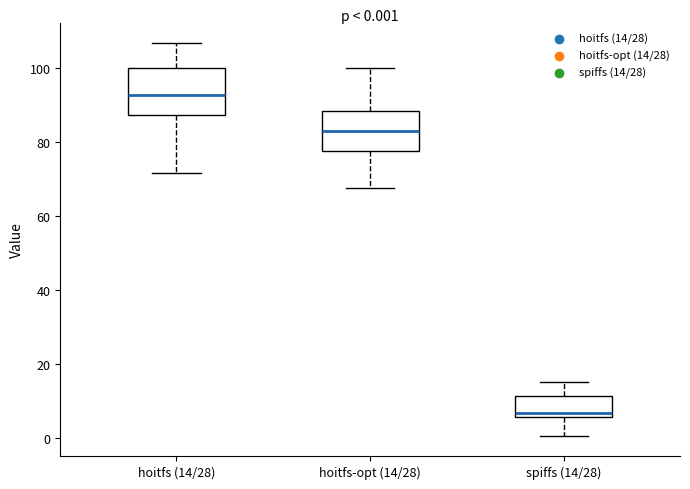

Which box's median line is the lowest?

spiffs (14/28)